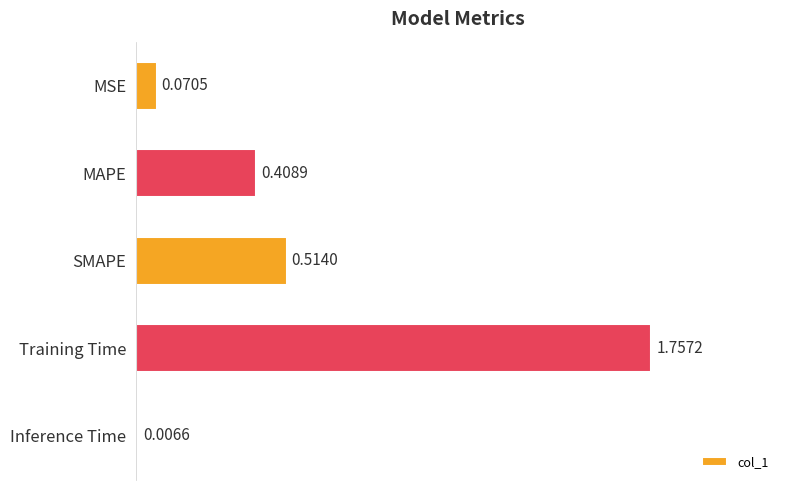

What is the average value?

0.6